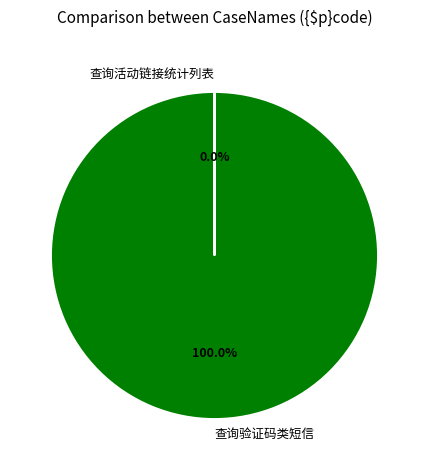

Which category has the biggest portion of the pie?

查询验证码类短信